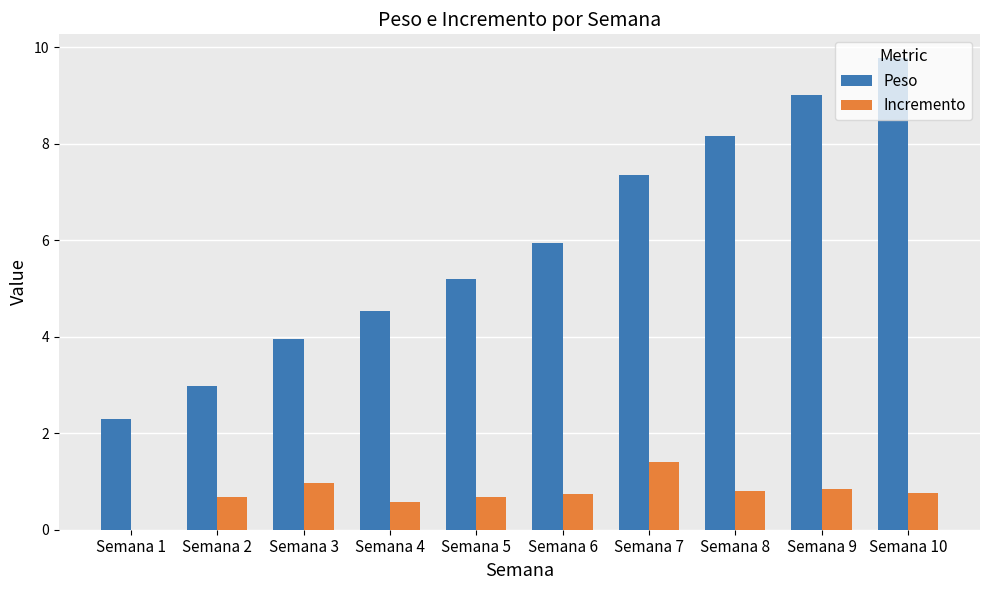

What is the sum of all Peso values?

59.2